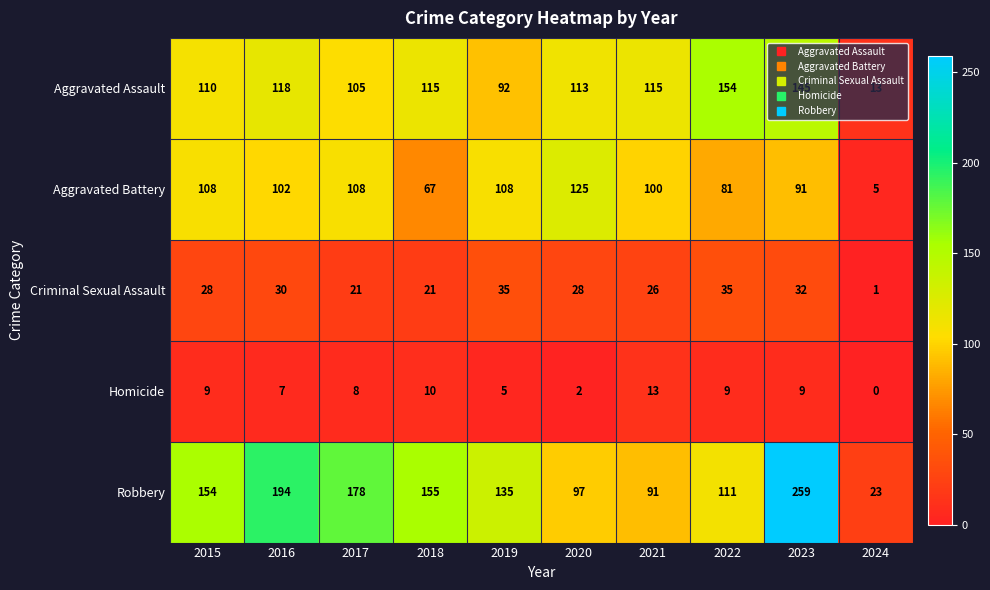

What is the sum of all Aggravated Battery values?

895